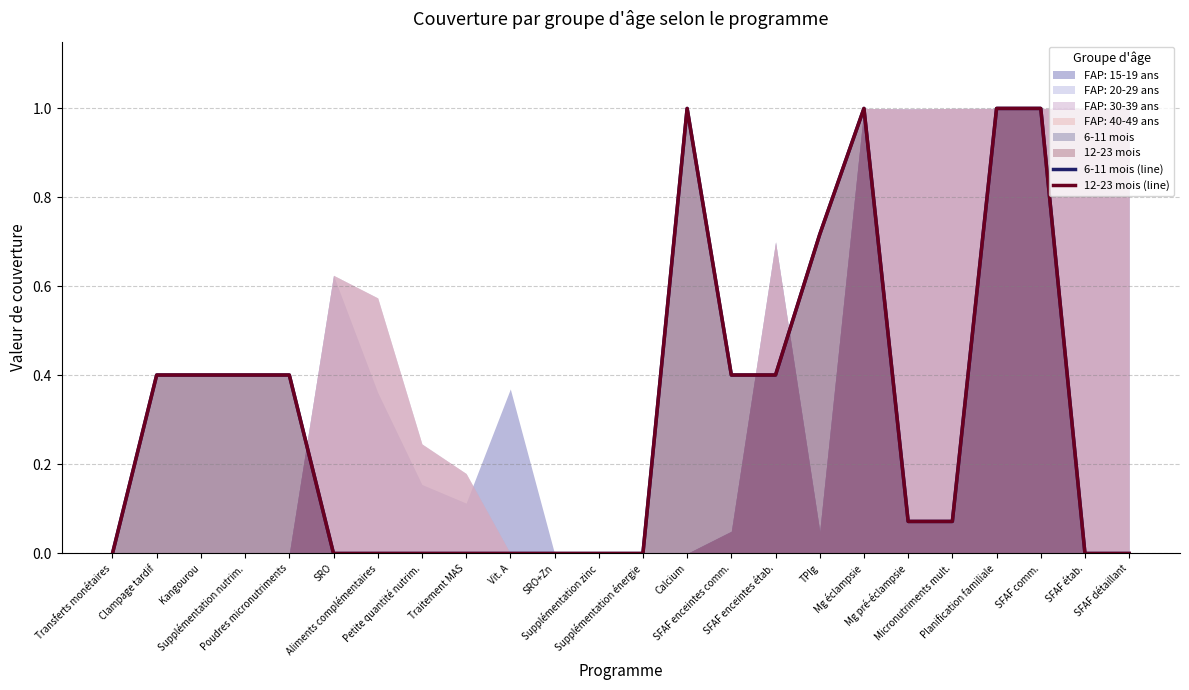

At Micronutriments mult., list the series in order from smallest to largest.

6-11 mois (line), 12-23 mois (line)